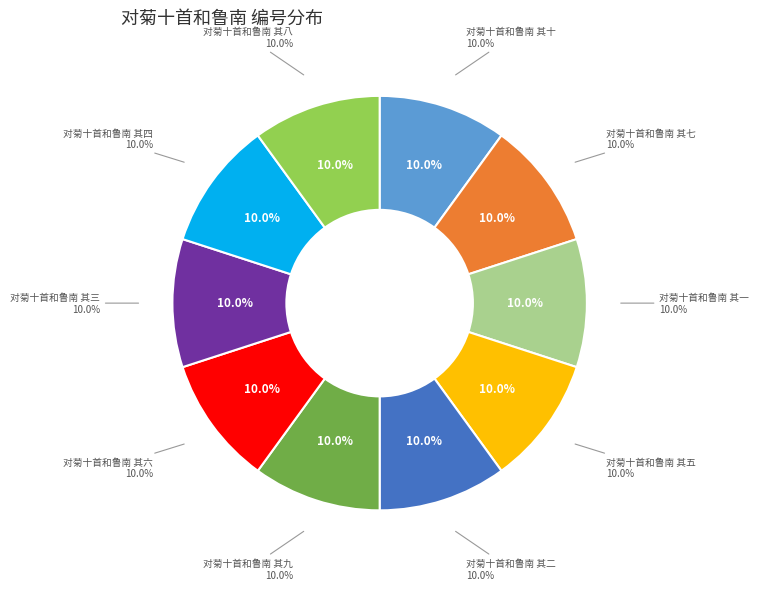

Is 对菊十首和鲁南 其四 the majority of the pie?

No